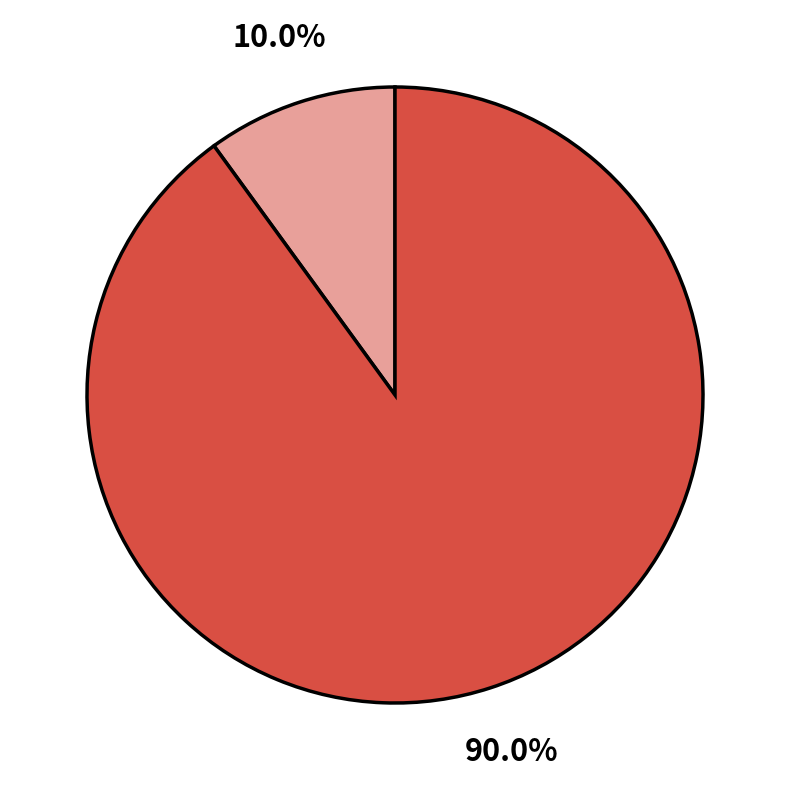

Is there a majority slice in this chart?

Yes